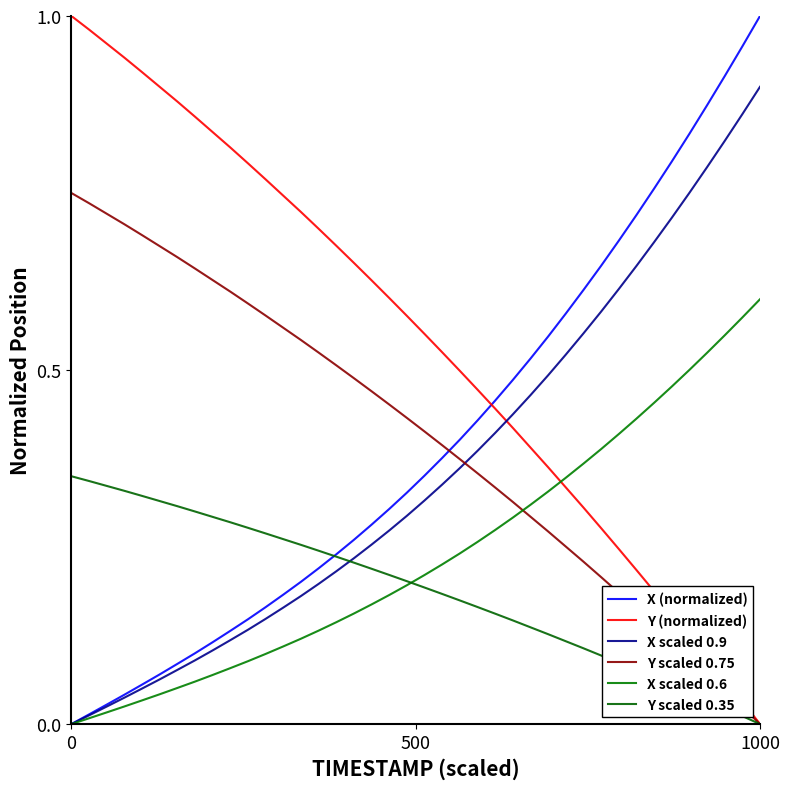

Which series has the largest range (max minus min)?

X (normalized)